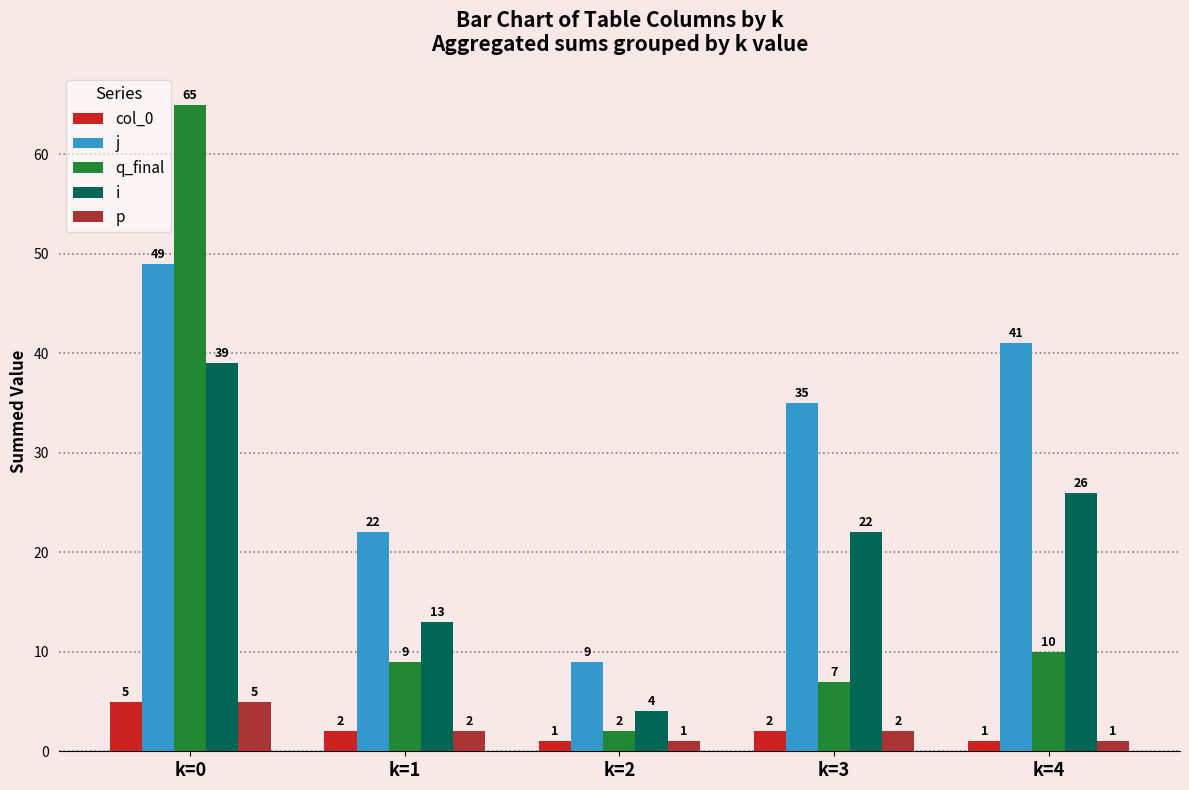

What value does the p series have at k=4?

1